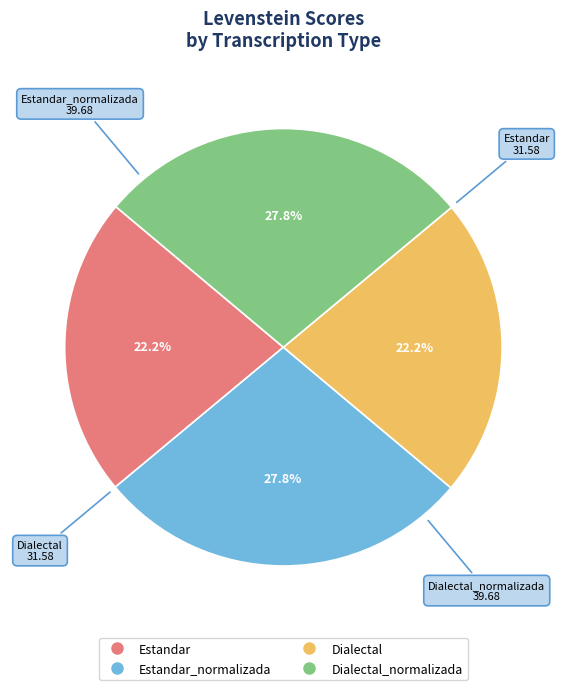

Does any single category account for the majority?

No